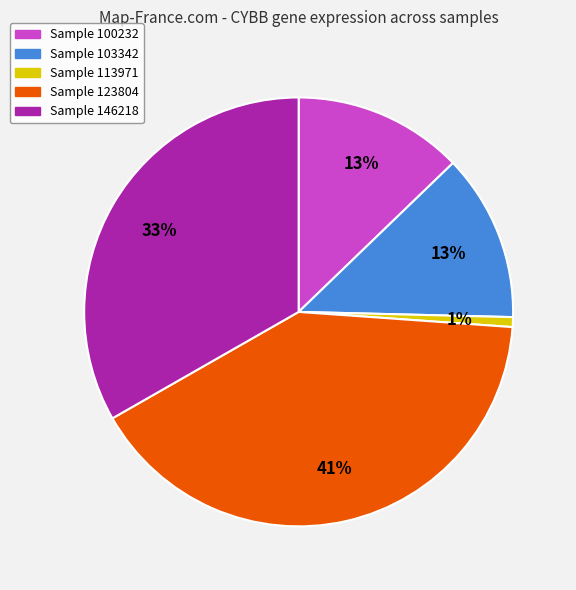

Does any single category account for the majority?

No